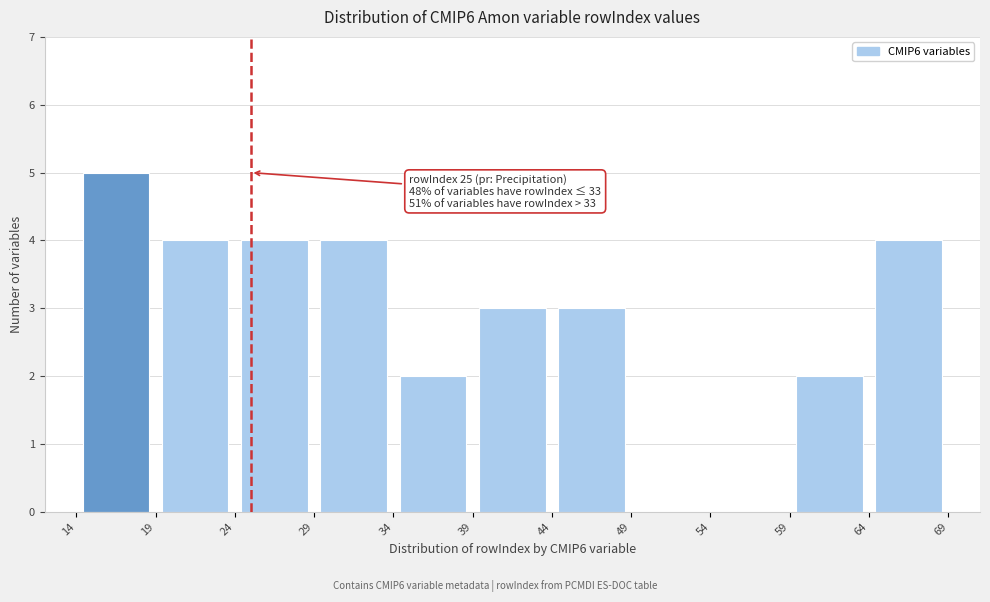

Over which range of the x-axis is the bar tallest?

14 to 19